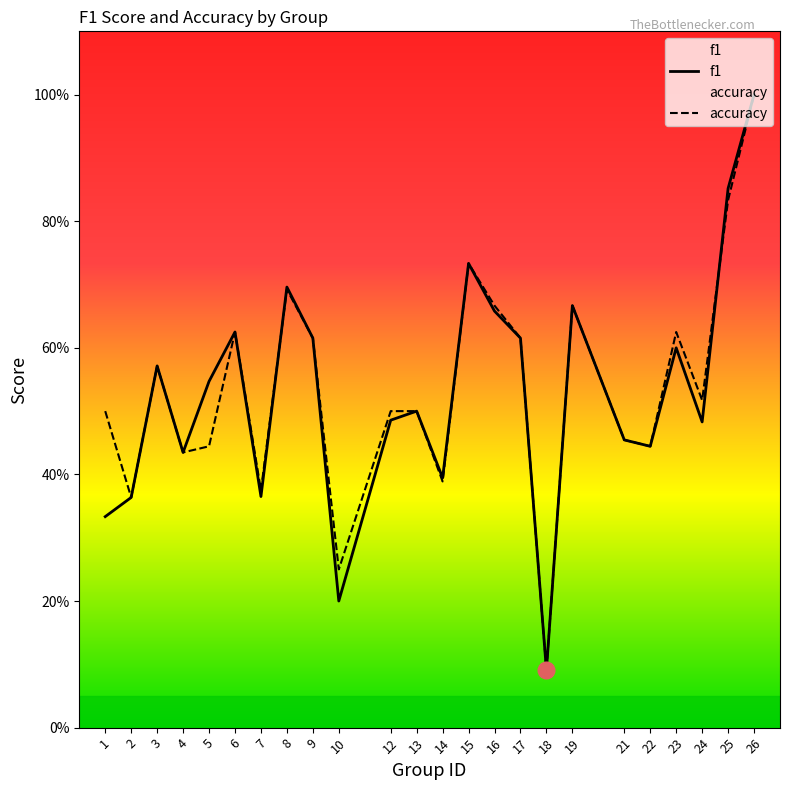

List the series in order of their overall mean, lowest first.

f1, accuracy